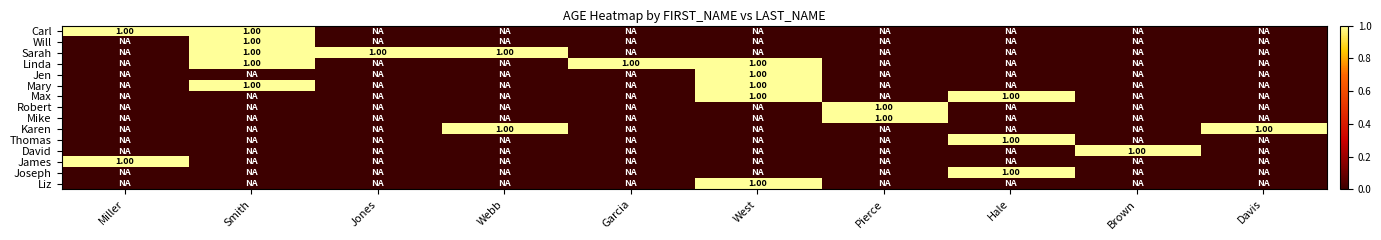

The Liz series shows 0 at Webb. True or false?

True